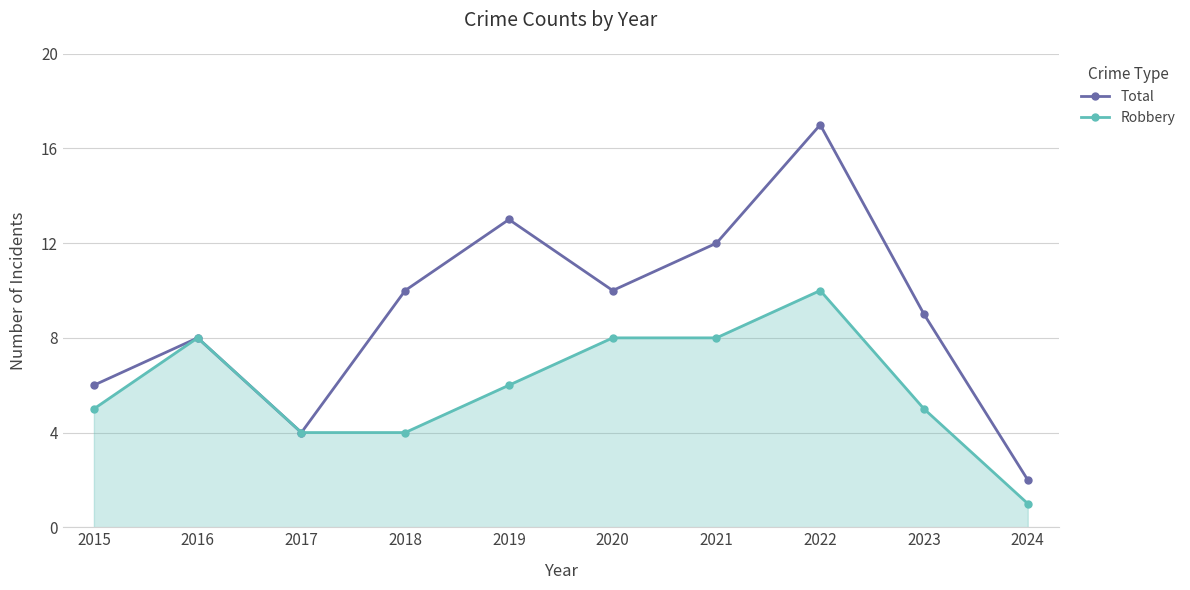

At which category is the sum across all series the highest?

2022